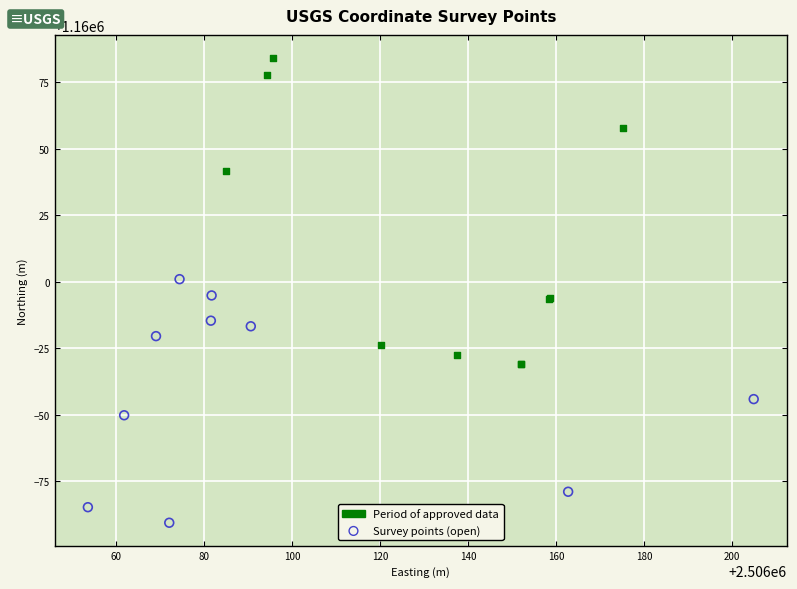

What are all the series names shown in the legend?

Period of approved data, Survey points (open)